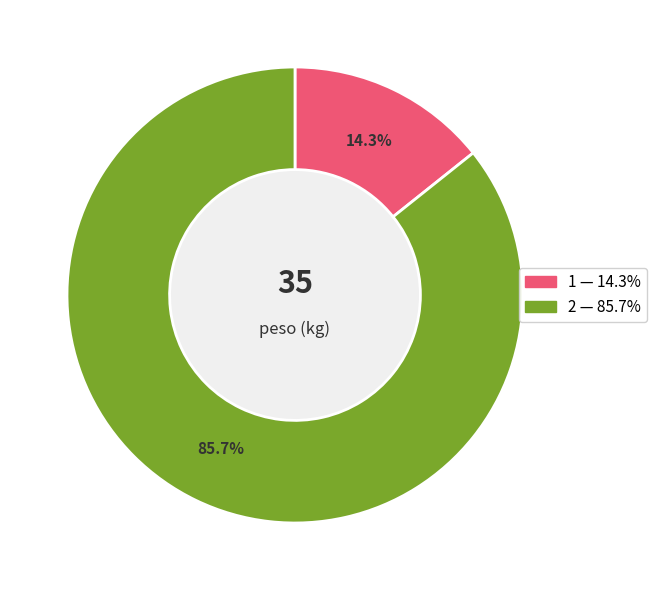

To the nearest percent, what portion does 2 represent?

86%